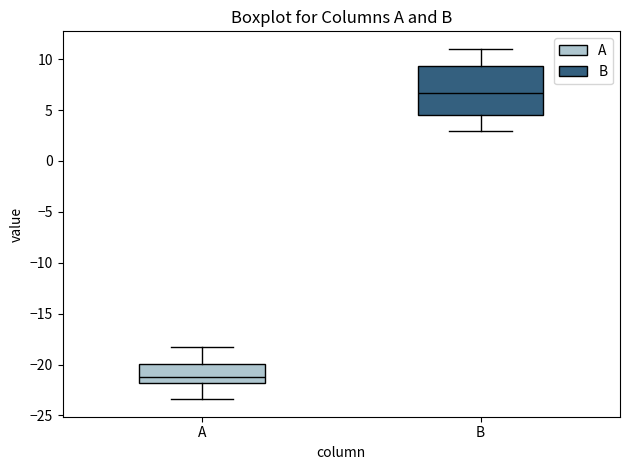

Reading left to right, read every box against the y-axis: the position of its median line, the range the box covers, and the ends of its whiskers. The values are not printed on the chart, so give them approximately, as read against the axis.

A: median -21.0, box -22.0 to -20.0, whiskers -23.5 to -18.0
B: median 6.5, box 4.5 to 9.5, whiskers 3.0 to 11.0